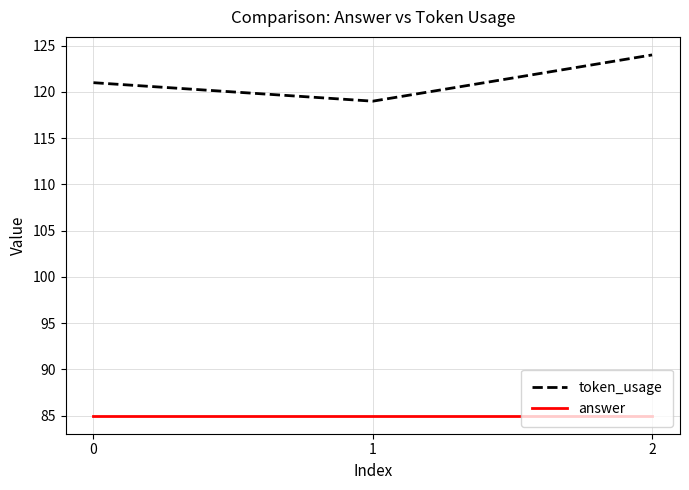

Reading left to right, list all the values displayed in this chart.

token_usage: 0=121	1=119	2=124
answer: 0=85	1=85	2=85